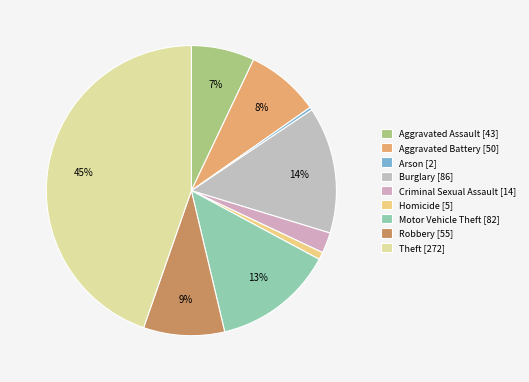

To the nearest percent, what percentage of the pie is Aggravated Assault?

7%